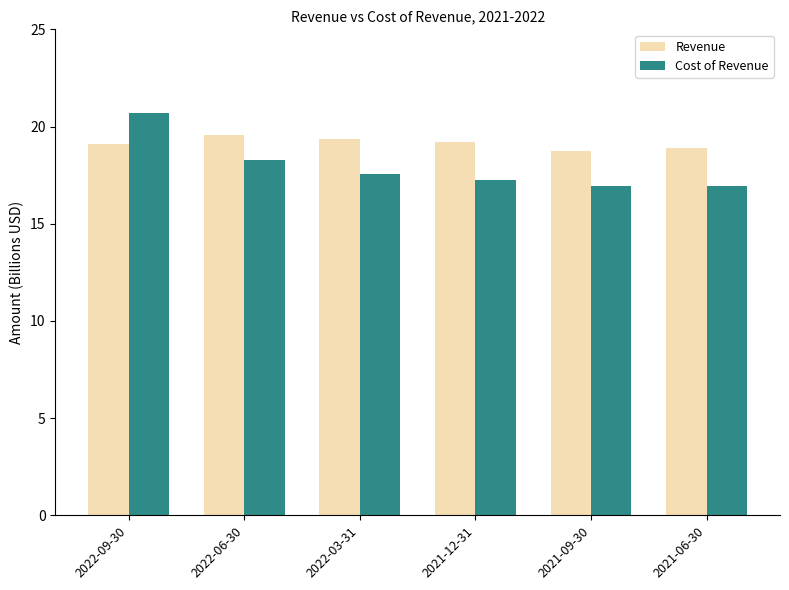

Rank the series by their maximum value, from lowest to highest.

Revenue, Cost of Revenue